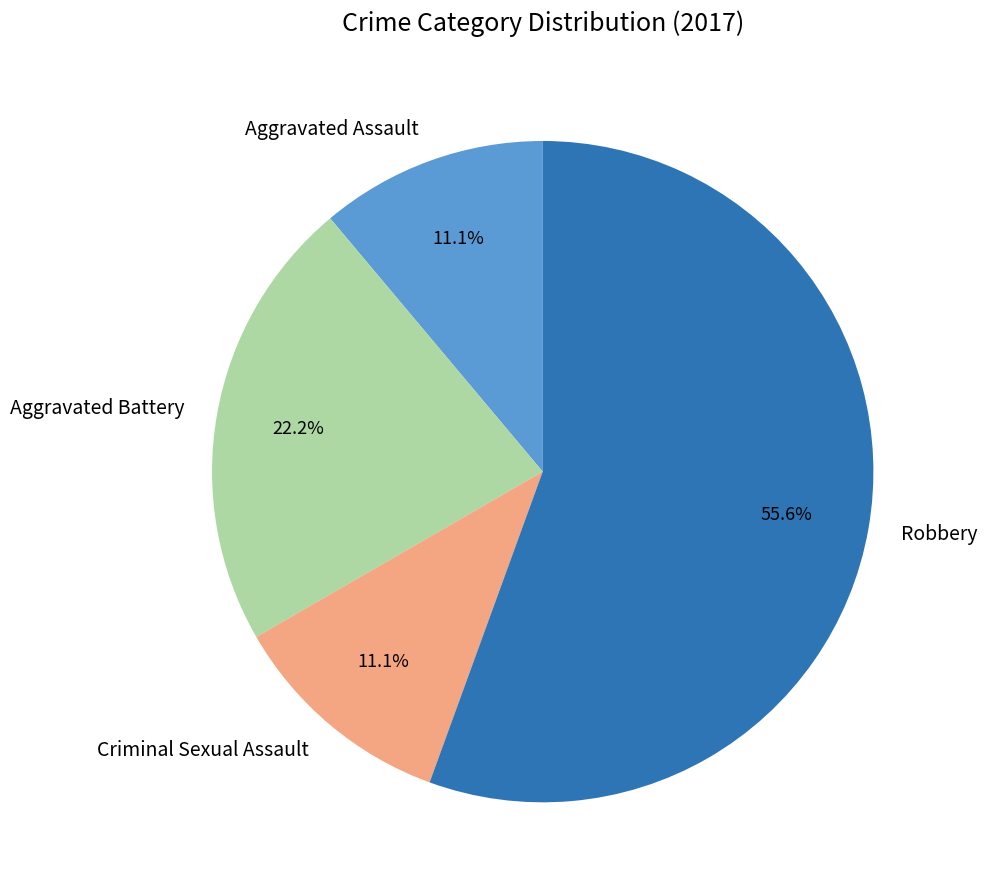

How many slices are in this pie chart?

4